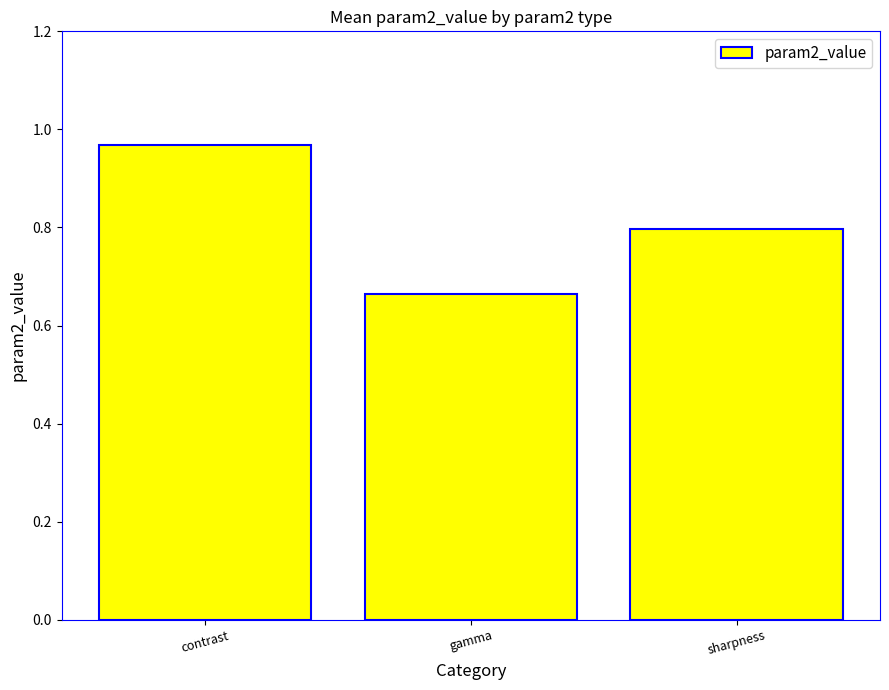

What is the label of the 1st bar from the right?

sharpness